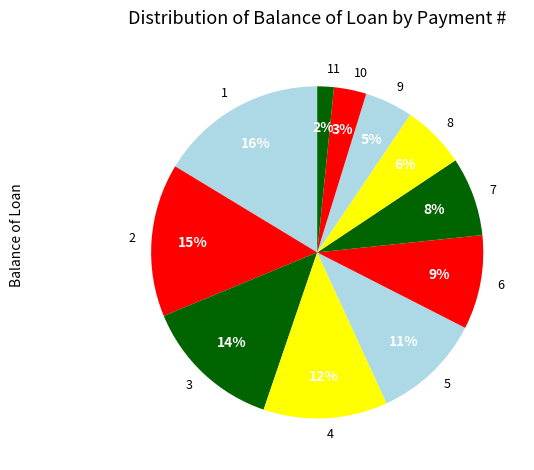

Which slice is the largest?

1